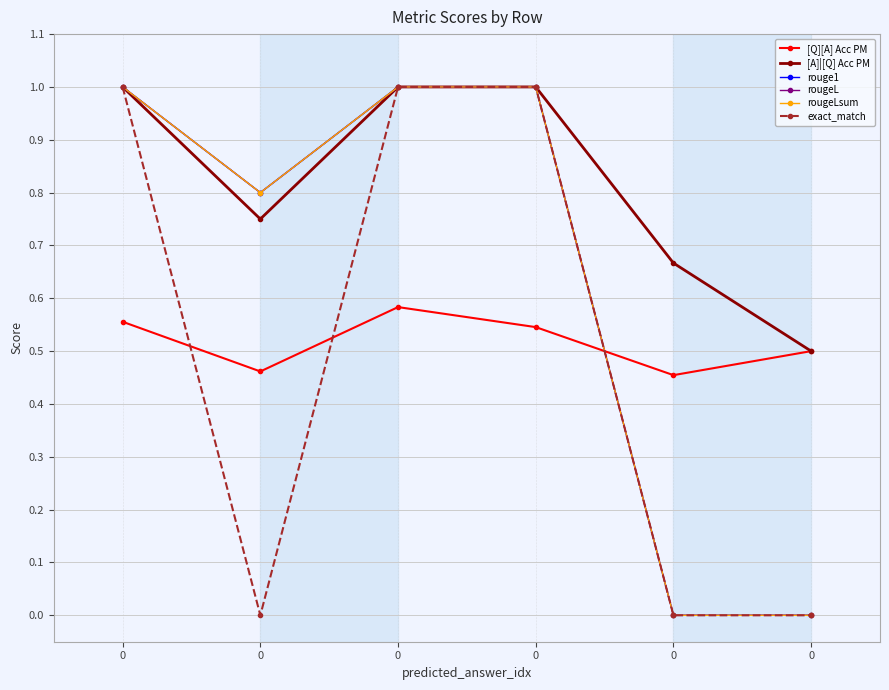

What is the sum of the [Q][A] Acc PM values at 0 and 0?

1.1